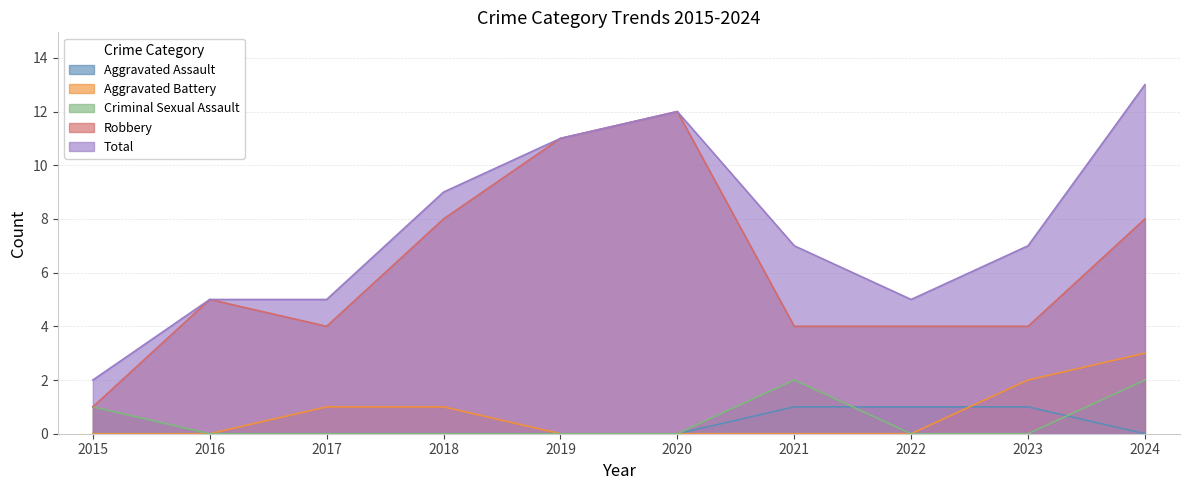

Where does the Total series first go above 7?

2018